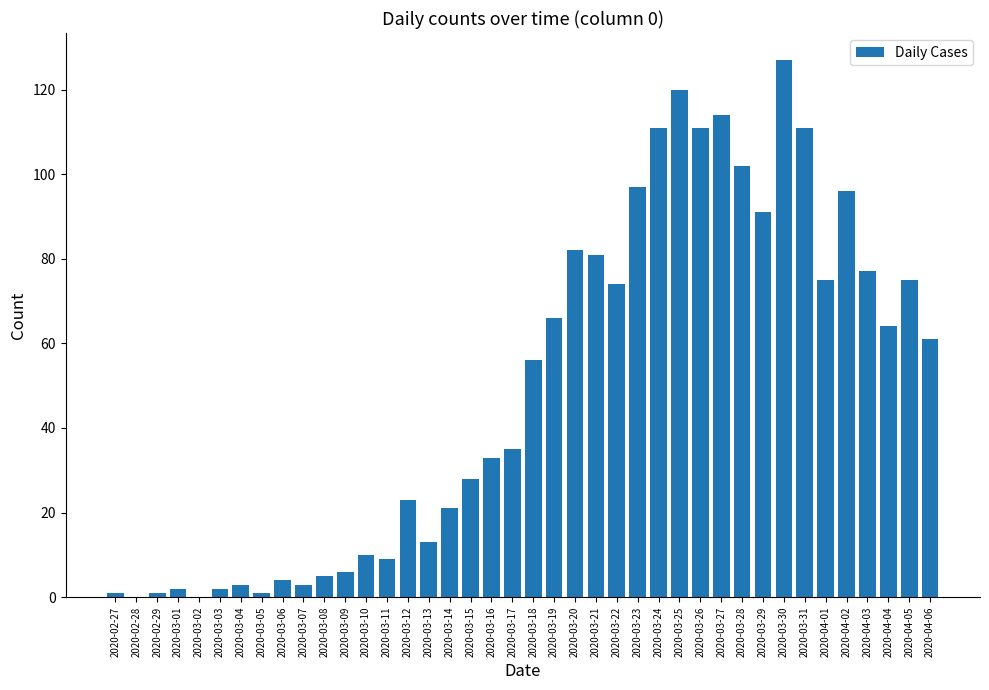

Reading left to right, list all the values displayed in this chart.

1	0	1	2	0	2	3	1	4	3	5	6	10	9	23	13	21	28	33	35	56	66	82	81	74	97	111	120	111	114	102	91	127	111	75	96	77	64	75	61